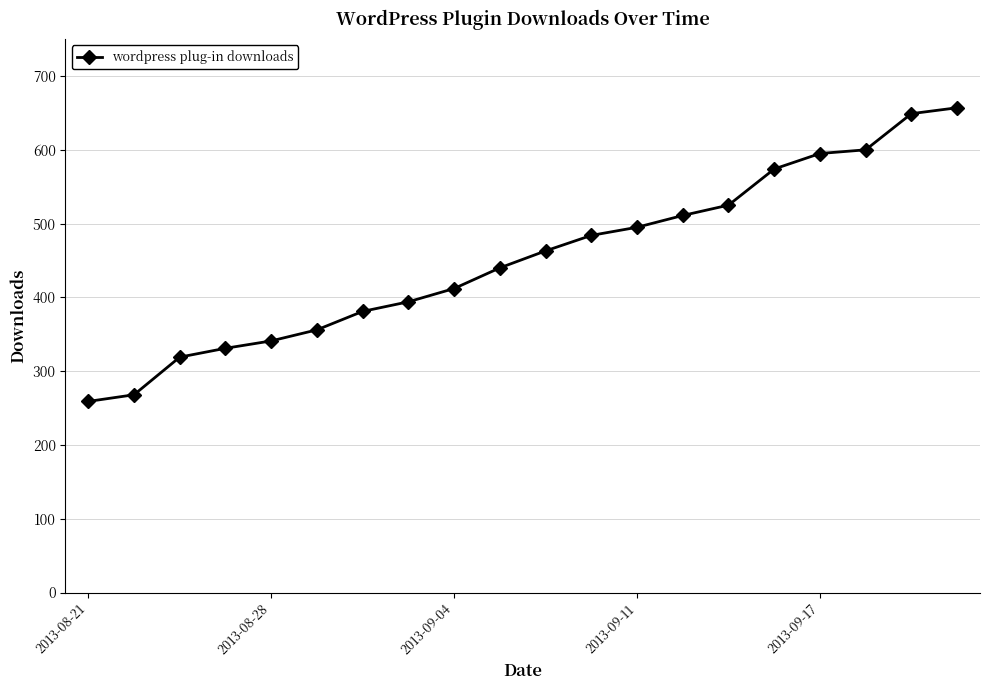

Reading left to right, extract all data points from this chart.

259	268	319	331	341	356	381	394	412	440	463	484	495	511	525	574	595	600	649	657